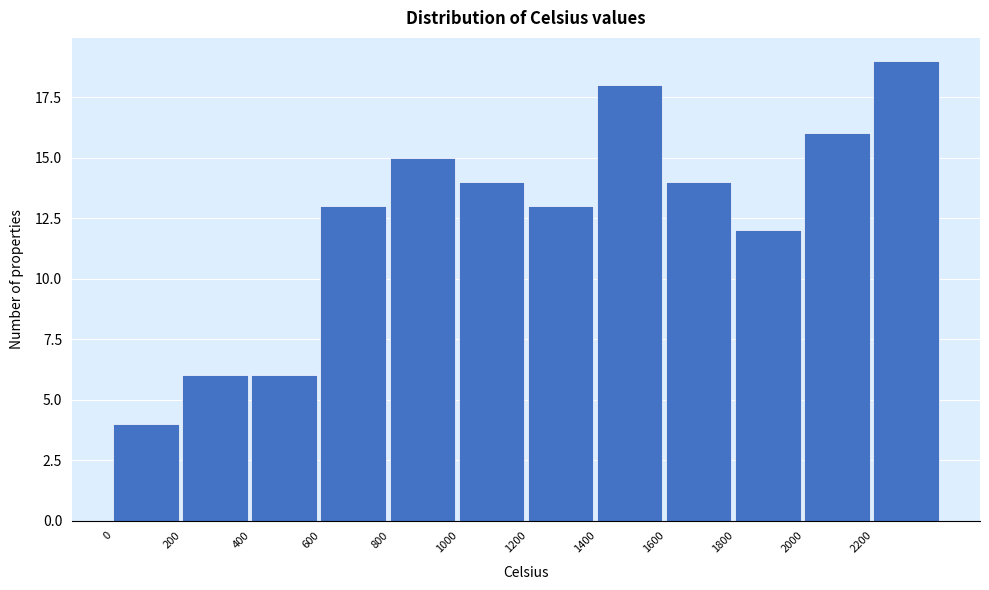

Over which range of the x-axis is the bar tallest?

2200 to 2400